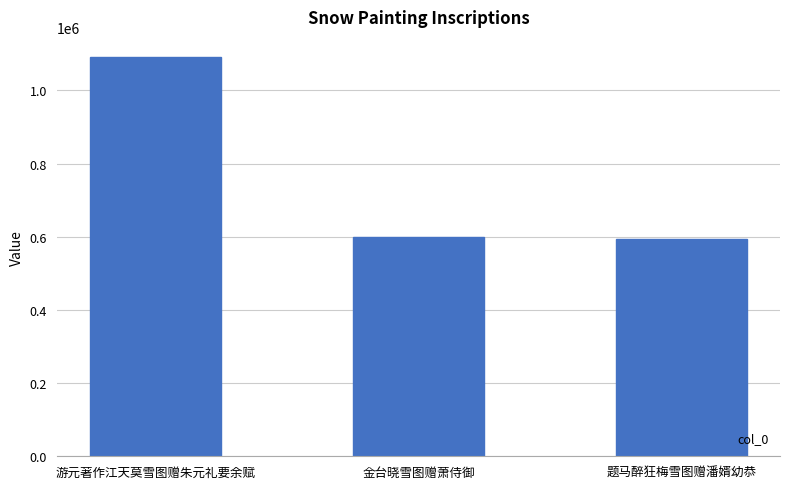

What is the label of the 1st bar from the right?

题马醉狂梅雪图赠潘婿幼恭